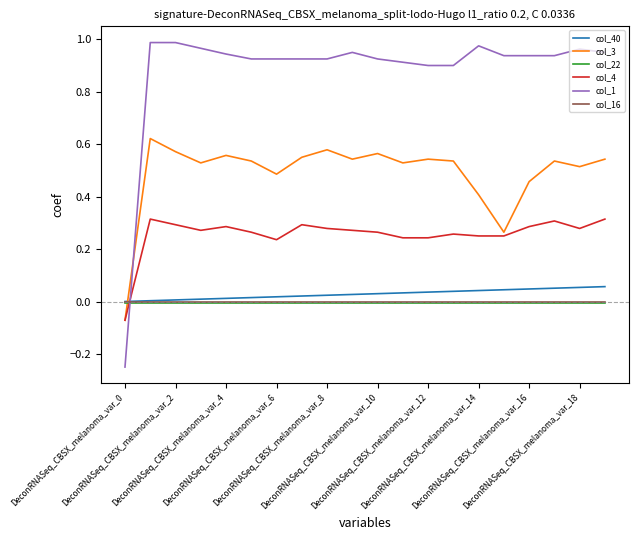

Does the chart display data point markers on the line(s)?

No